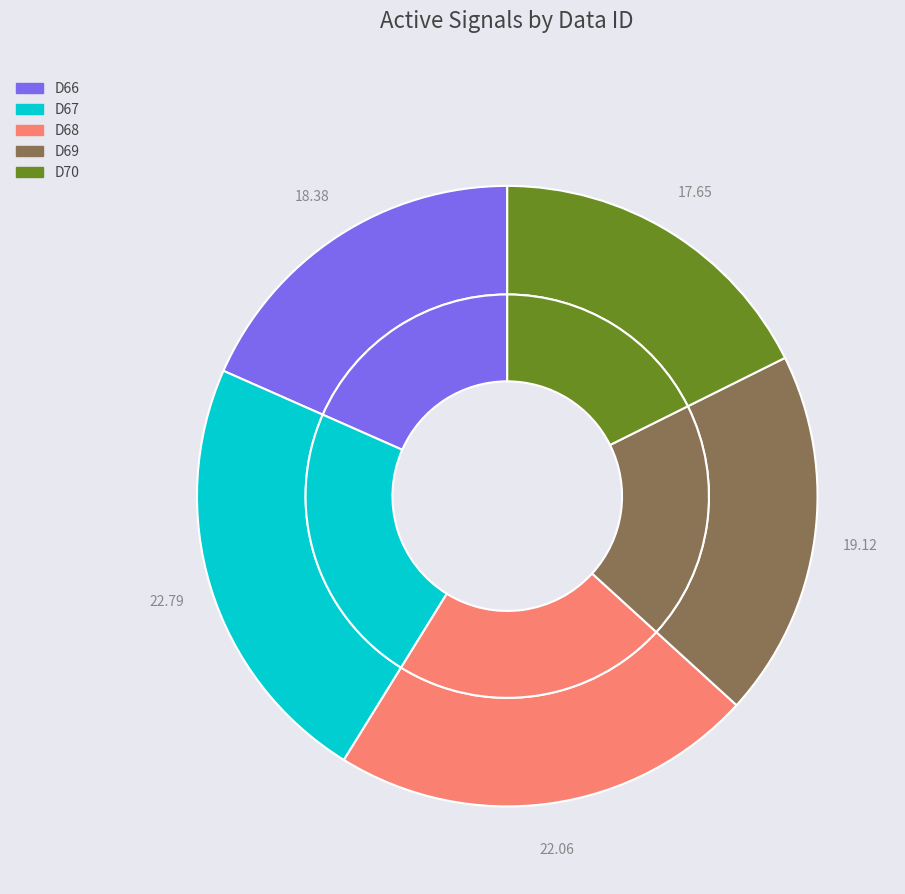

The D69 slice represents 19% of the pie. True or false?

True